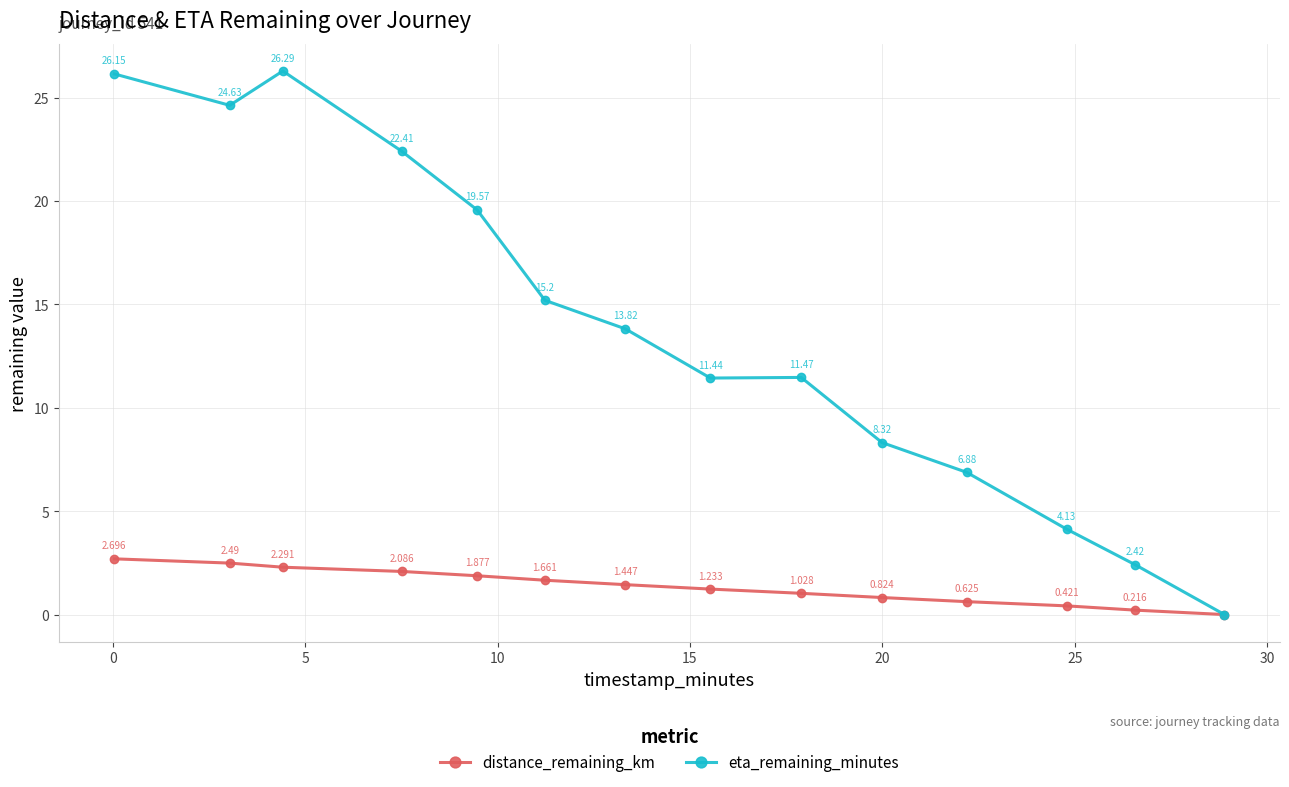

Which series has the largest total across all categories?

eta_remaining_minutes